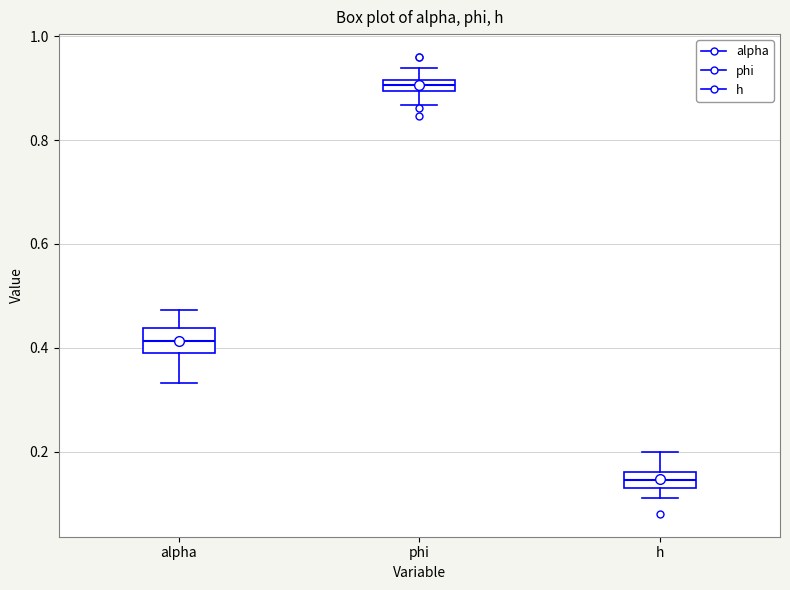

Where is the lower edge of the box for phi on the y-axis? The values are not printed on the chart, so give them approximately, as read against the axis.

0.90